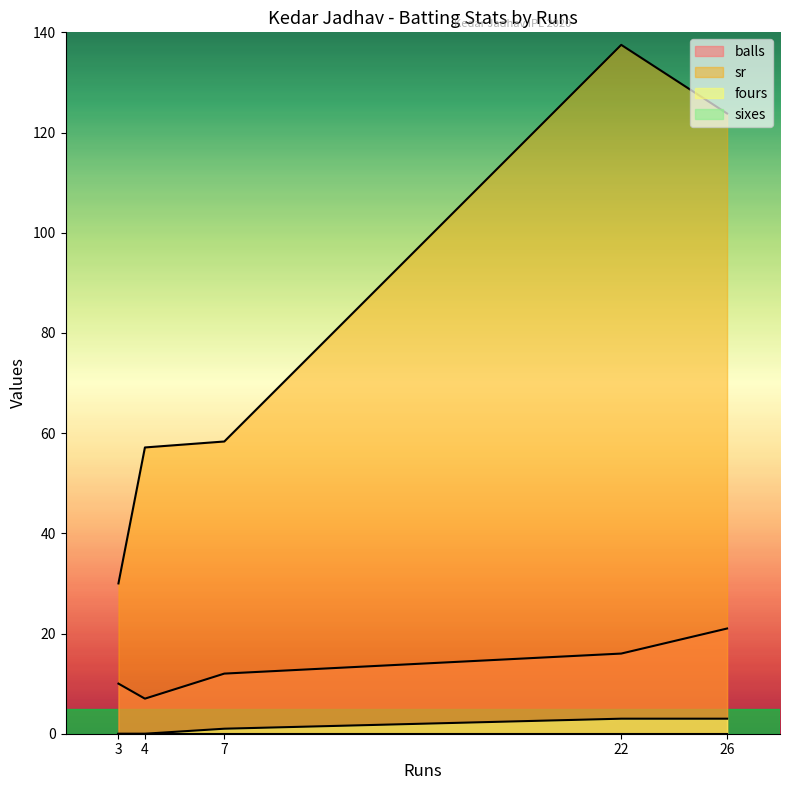

Reading right to left, what are all the values shown in this chart?

balls: 7=12.0	22=16.0	26=21.0	3=10.0	4=7.0
sr: 7=58.3	22=137.5	26=123.8	3=30.0	4=57.1
fours: 7=1.0	22=3.0	26=3.0	3=0.0	4=0.0
sixes: 7=0.0	22=0.0	26=0.0	3=0.0	4=0.0